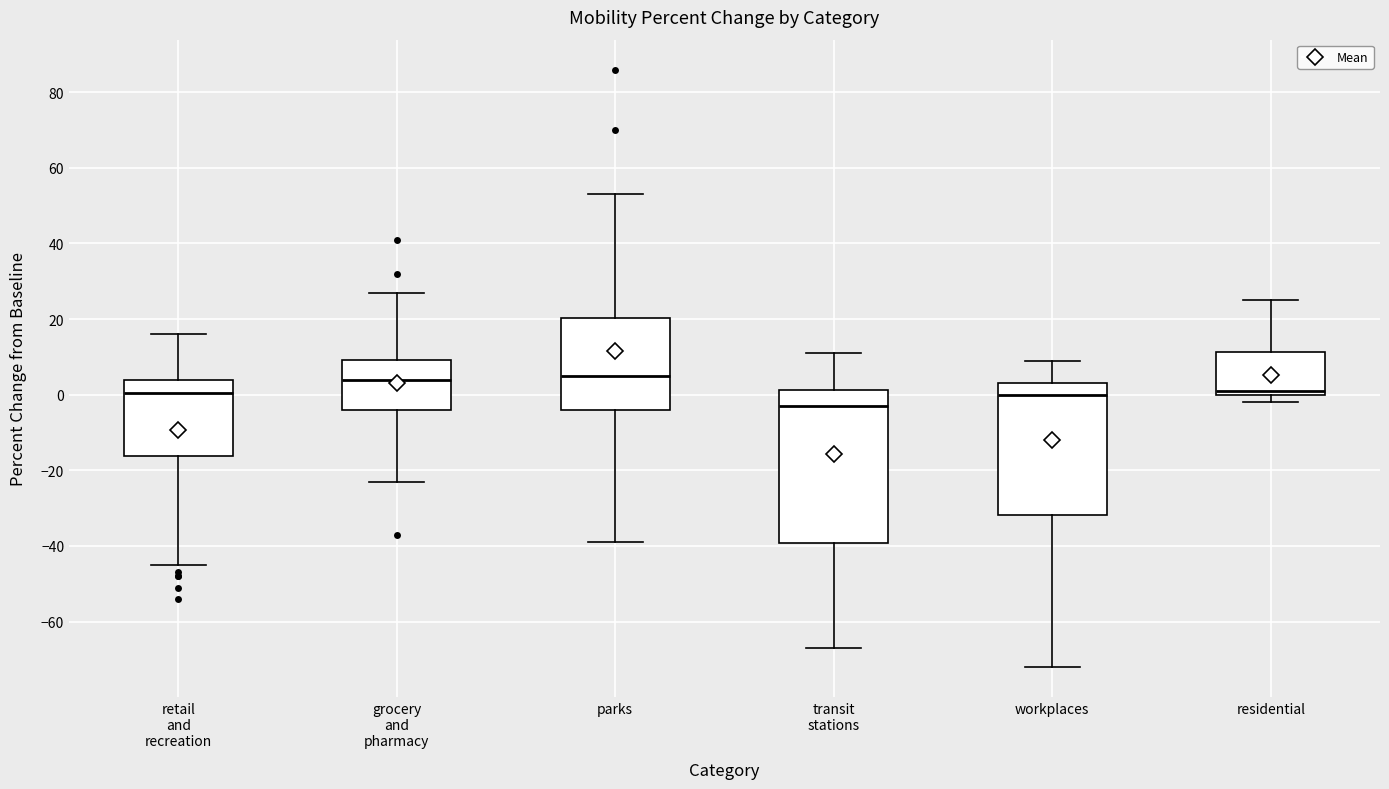

Reading left to right, read every box against the y-axis: the position of its median line, the range the box covers, and the ends of its whiskers. The values are not printed on the chart, so give them approximately, as read against the axis.

retail and recreation: median 0, box -16 to 4, whiskers -44 to 16
grocery and pharmacy: median 4, box -4 to 10, whiskers -22 to 28
parks: median 6, box -4 to 20, whiskers -38 to 54
transit stations: median -2, box -40 to 2, whiskers -66 to 12
workplaces: median 0, box -32 to 4, whiskers -72 to 10
residential: median 2, box 0 to 12, whiskers -2 to 26